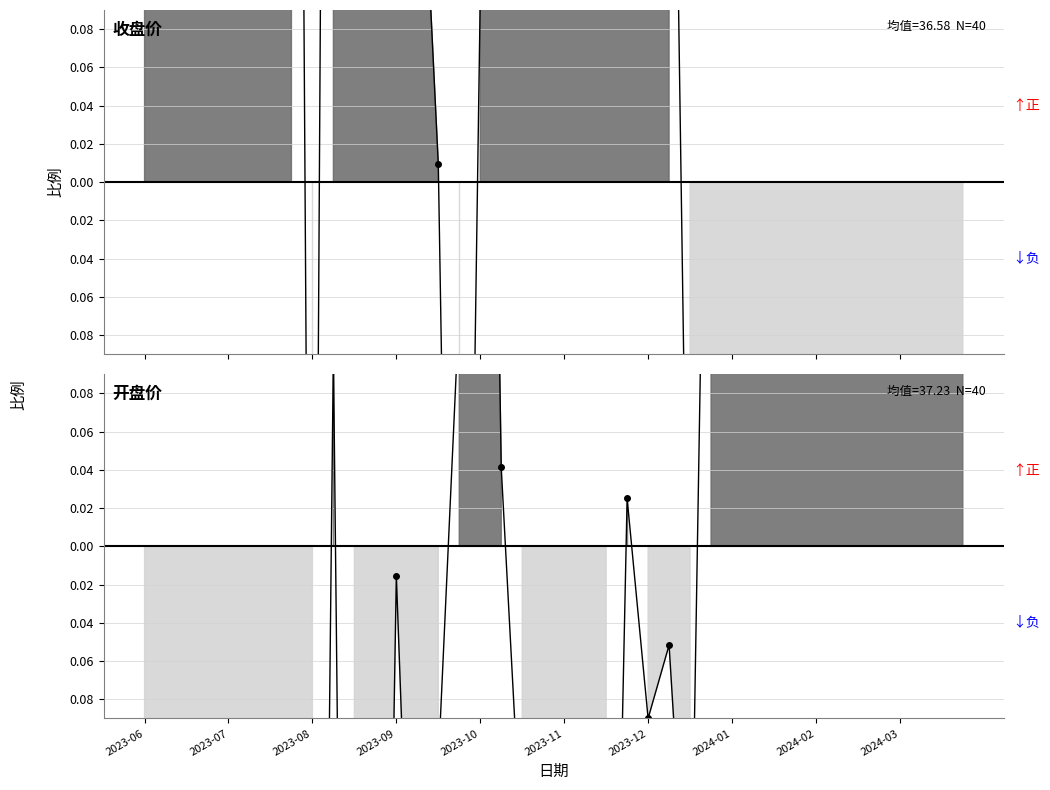

What is the minimum value for 收盘?

-2.7